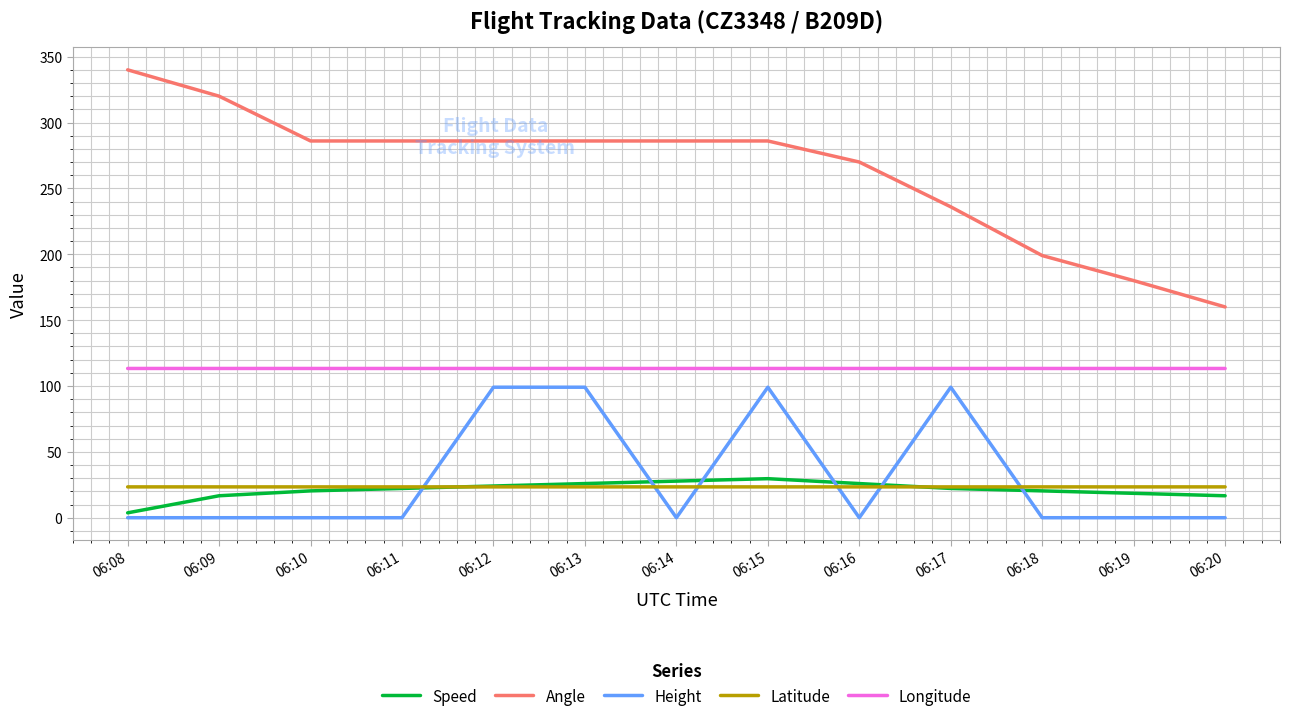

Reading right to left, what are all the values shown in this chart?

Speed: 06:20=16.7	06:19=18.5	06:18=20.4	06:17=22.2	06:16=25.9	06:15=29.6	06:14=27.8	06:13=25.9	06:12=24.1	06:11=22.2	06:10=20.4	06:09=16.7	06:08=3.7
Angle: 06:20=160.0	06:19=180.0	06:18=199.0	06:17=236.0	06:16=270.0	06:15=286.0	06:14=286.0	06:13=286.0	06:12=286.0	06:11=286.0	06:10=286.0	06:09=320.0	06:08=340.0
Height: 06:20=0.0	06:19=0.0	06:18=0.0	06:17=99.1	06:16=0.0	06:15=99.1	06:14=0.0	06:13=99.1	06:12=99.1	06:11=0.0	06:10=0.0	06:09=0.0	06:08=0.0
Latitude: 06:20=23.4	06:19=23.4	06:18=23.4	06:17=23.4	06:16=23.4	06:15=23.4	06:14=23.4	06:13=23.4	06:12=23.4	06:11=23.4	06:10=23.4	06:09=23.4	06:08=23.4
Longitude: 06:20=113.3	06:19=113.3	06:18=113.3	06:17=113.3	06:16=113.3	06:15=113.3	06:14=113.3	06:13=113.3	06:12=113.3	06:11=113.3	06:10=113.3	06:09=113.3	06:08=113.3